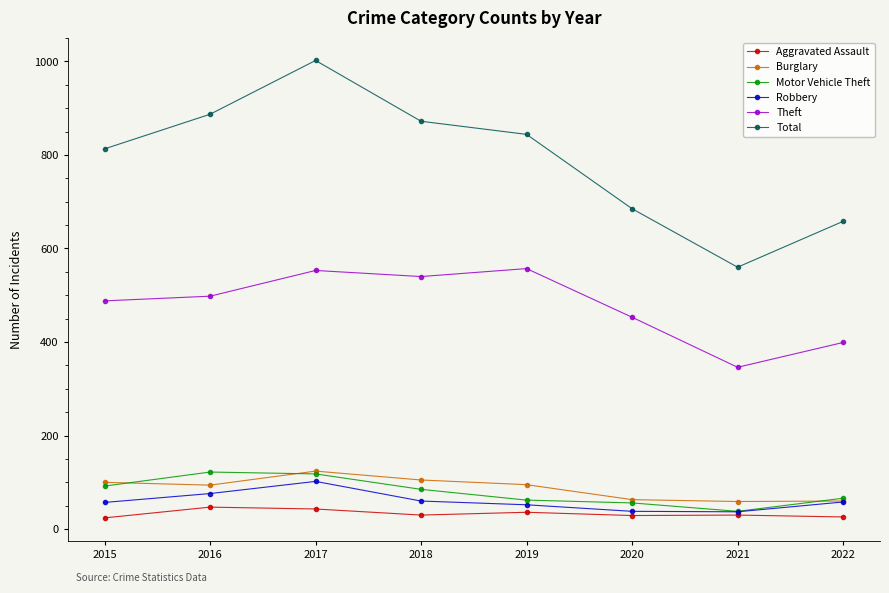

What is the maximum value shown in the chart?

1002